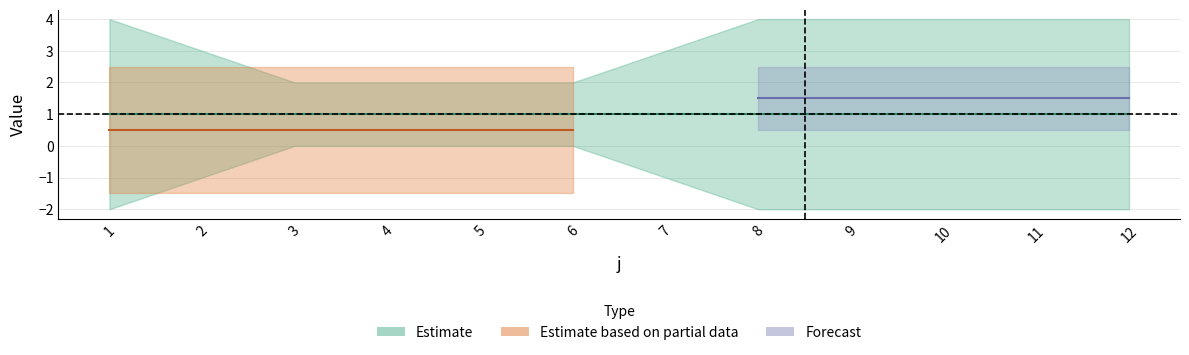

How many data points does each series have?

12